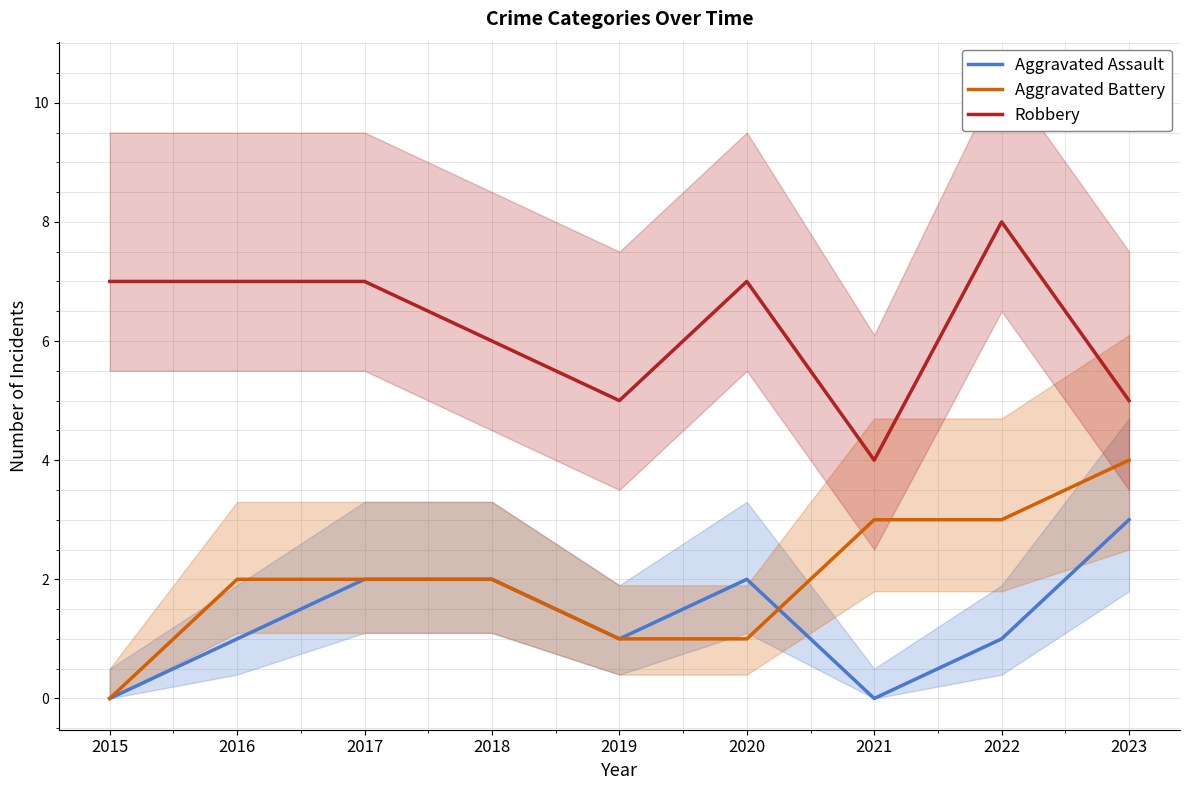

What is the difference between the highest and lowest values at 2020?

6